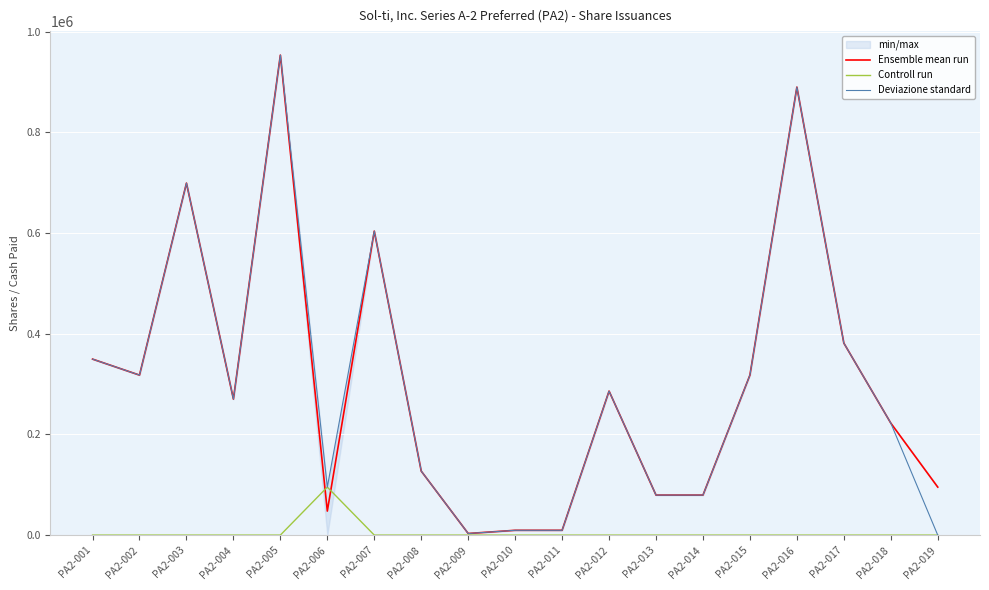

The Deviazione standard series shows 603788.0 at PA2-007. True or false?

True